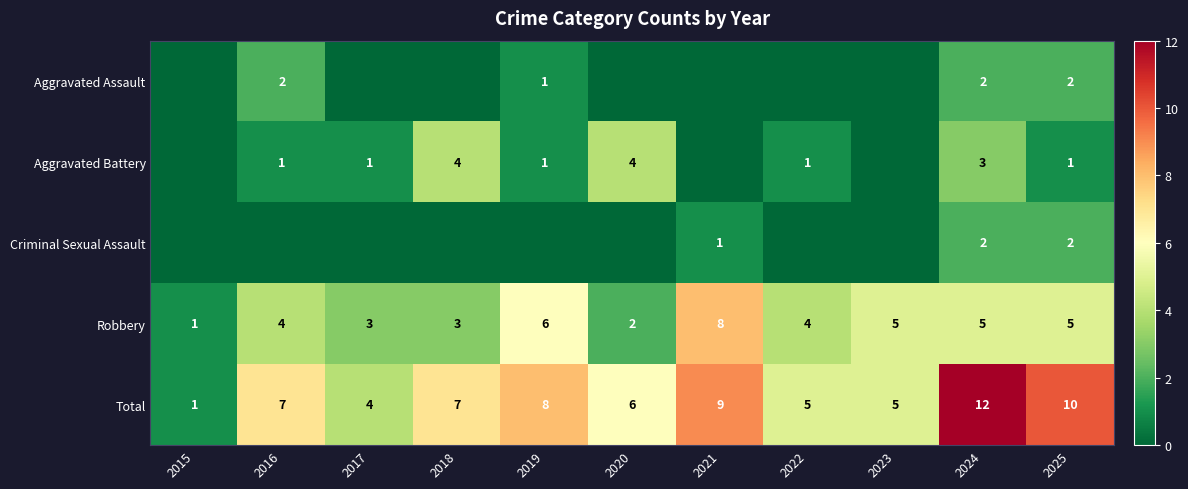

How many distinct data groups are displayed?

5